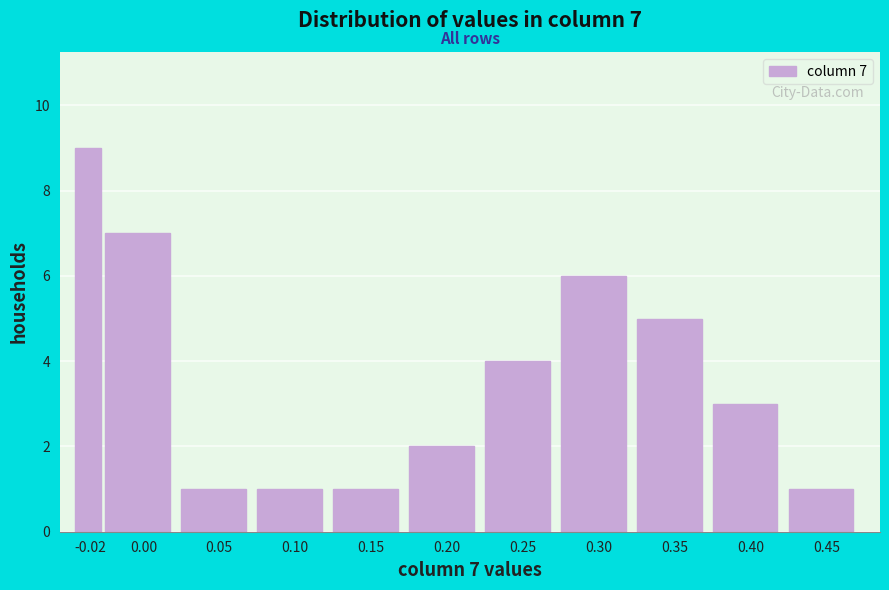

Reading left to right, transcribe all the data shown in this chart.

-0.02=9	0.00=7	0.05=1	0.10=1	0.15=1	0.20=2	0.25=4	0.30=6	0.35=5	0.40=3	0.45=1